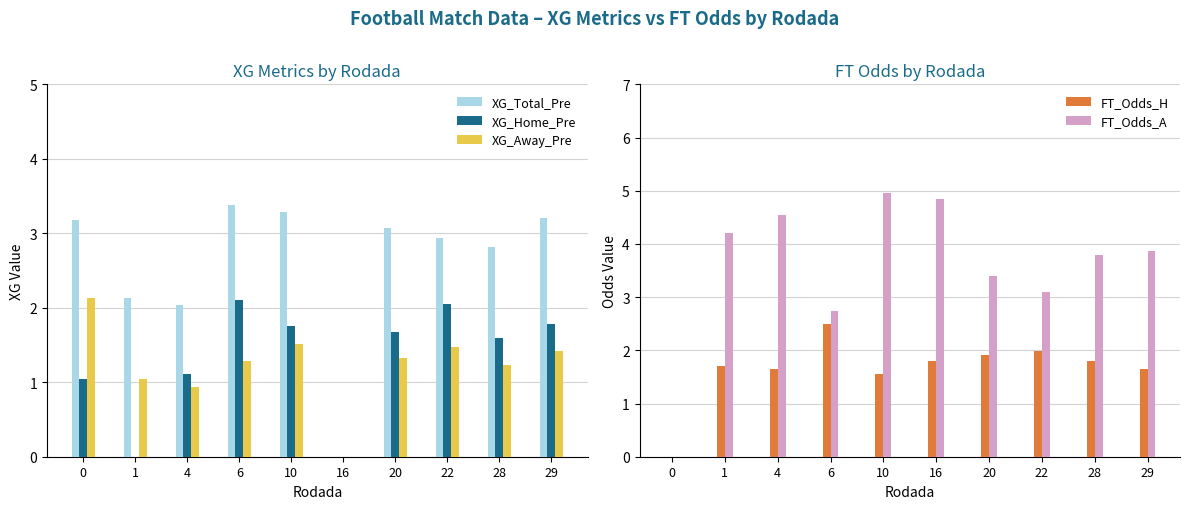

At how many categories does at least one series exceed 4?

4